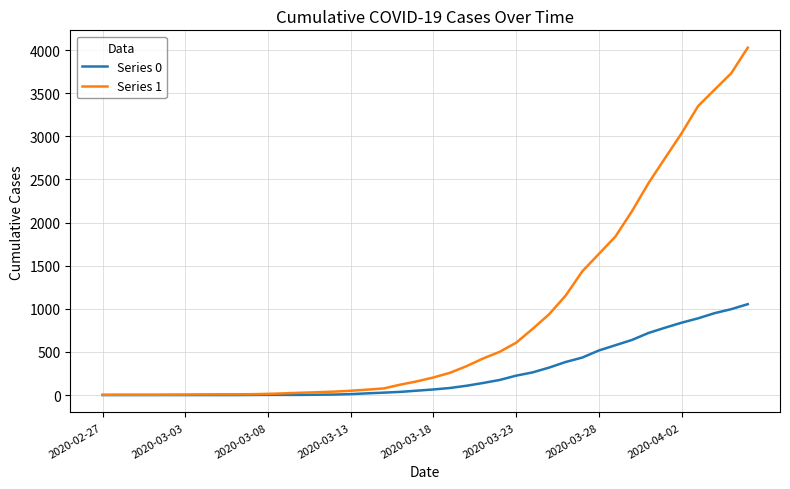

List the series in order of their overall mean, lowest first.

Series 0, Series 1